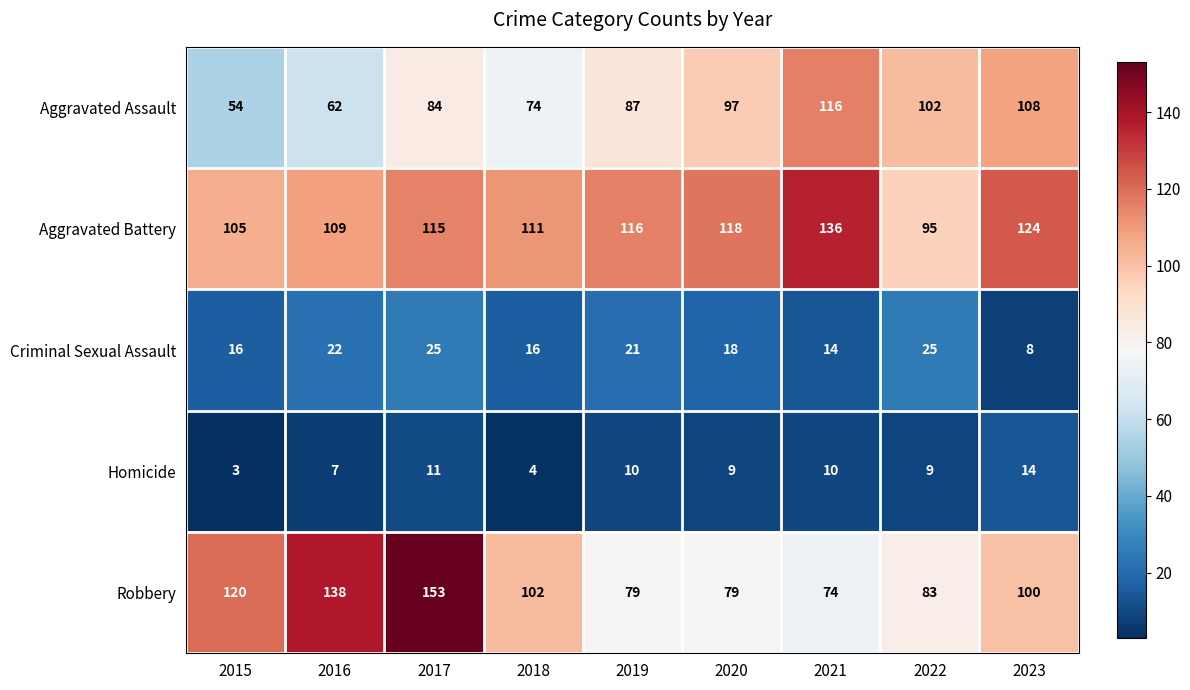

What is the difference between the second highest and second lowest values in the Robbery series?

59